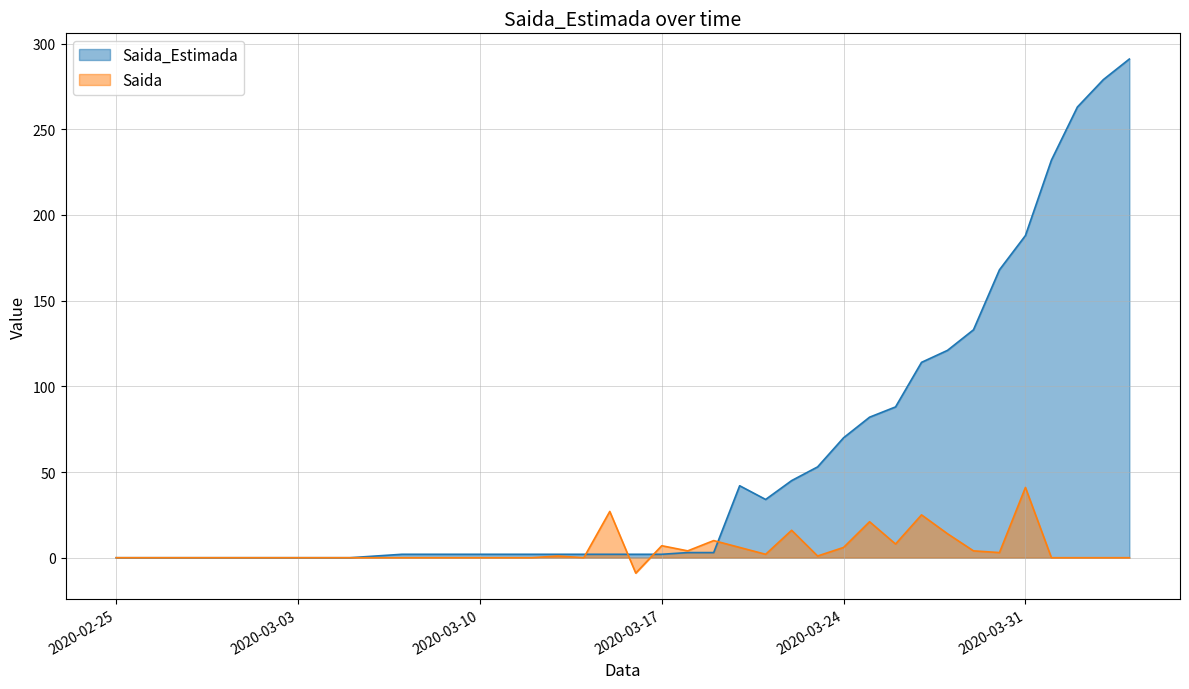

After their last crossing, which series has the higher values: Saida or Saida_Estimada?

Saida_Estimada